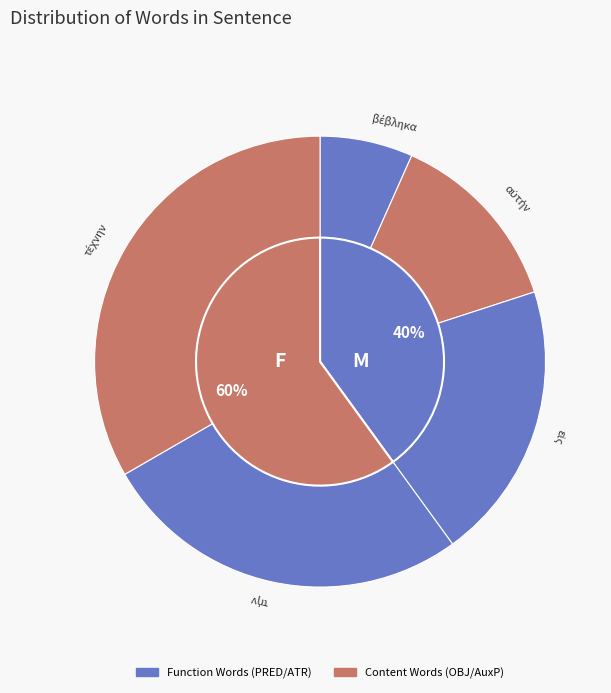

Does αὐτήν account for over 50% of the chart?

No